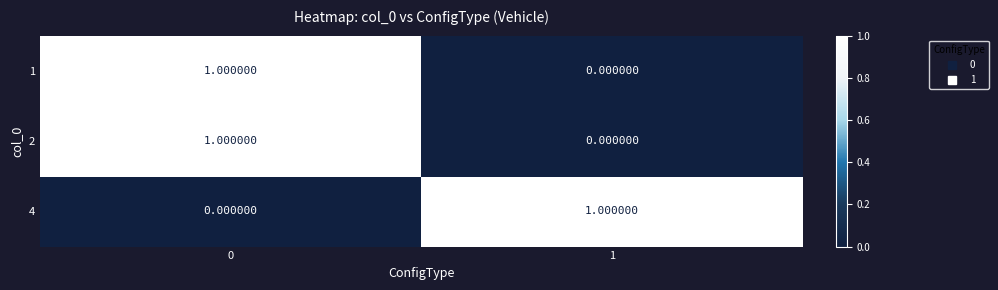

Rank the categories by 4 value from highest to lowest.

1, 0